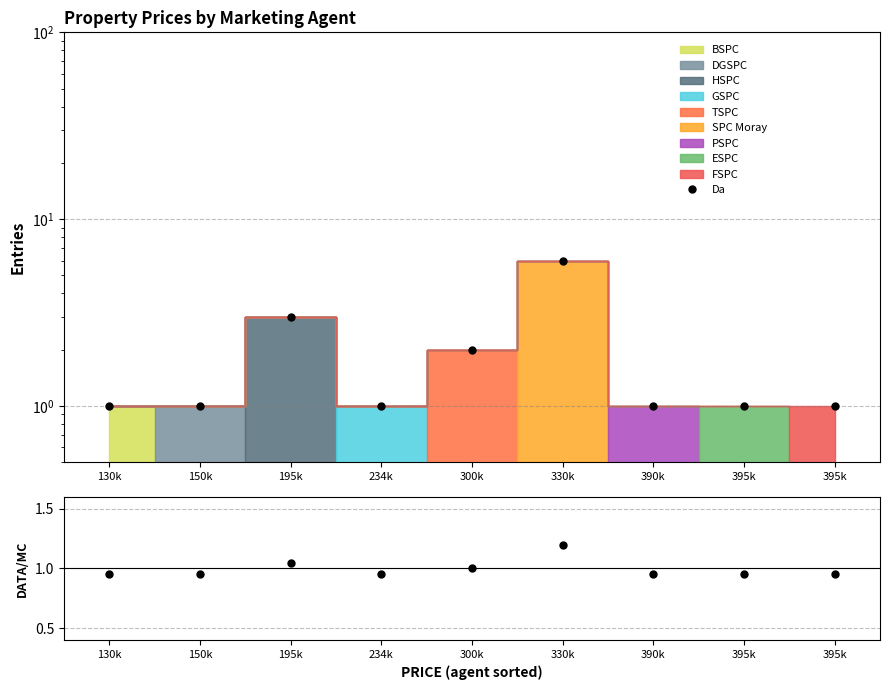

What is the minimum value shown in the chart?

1.0